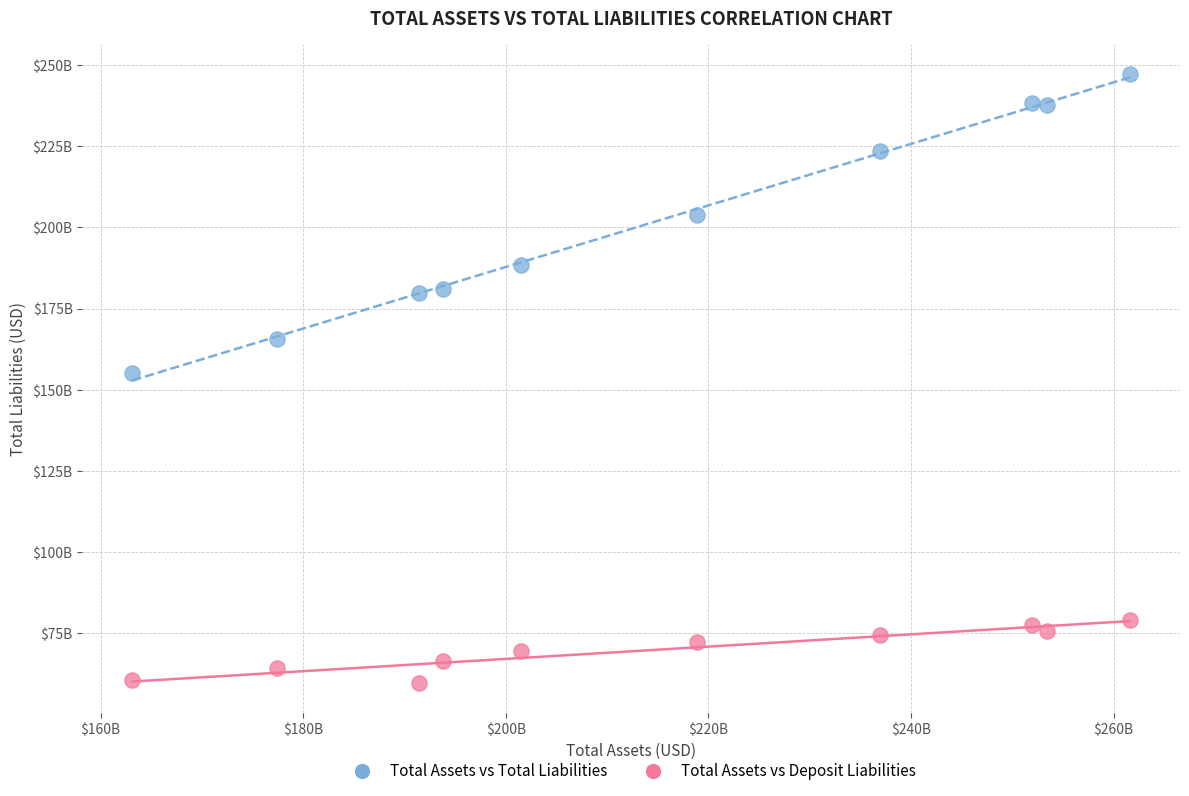

Which series contains the lowest Y value?

Total Assets vs Deposit Liabilities